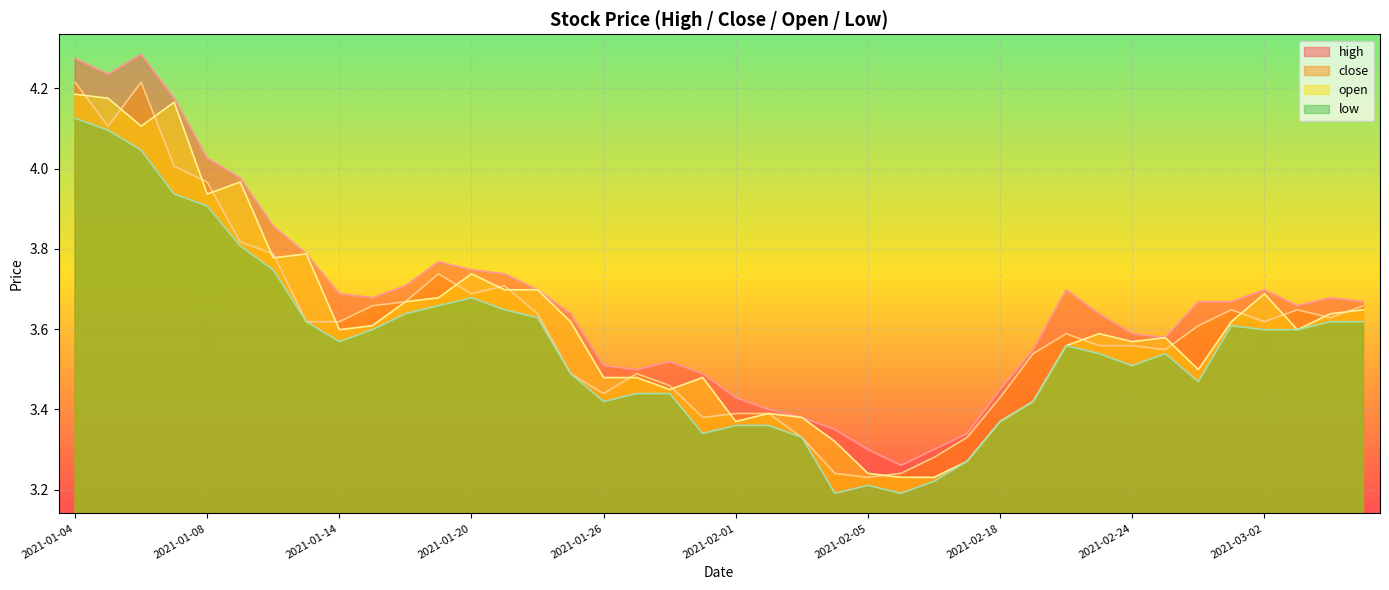

At which category is the sum across all series the highest?

2021-01-04